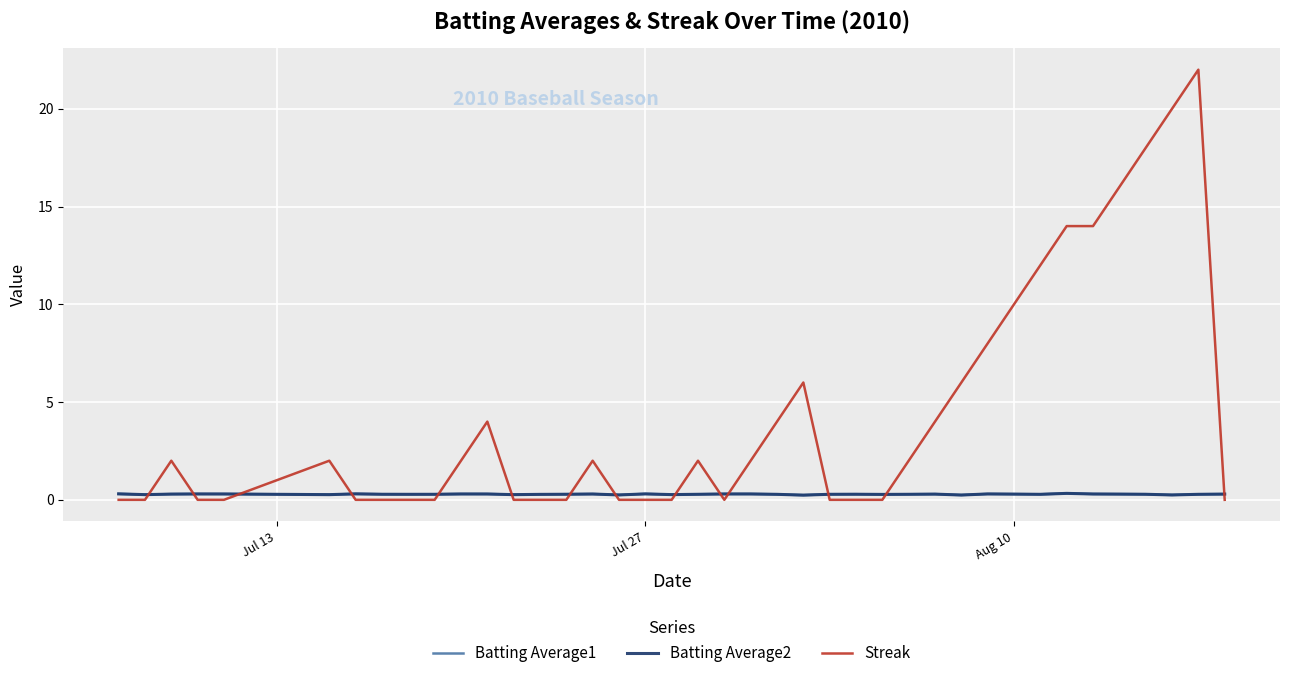

Which series has the widest spread of values?

Streak